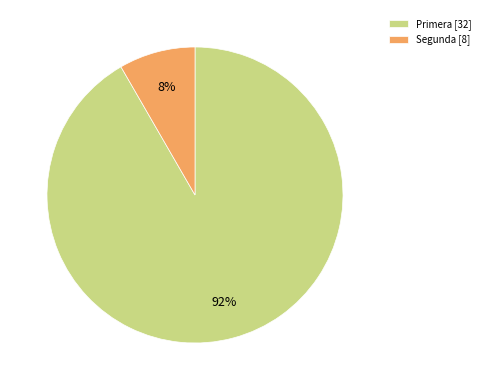

Is the sum of Segunda [8] and Primera [32] greater than half?

Yes